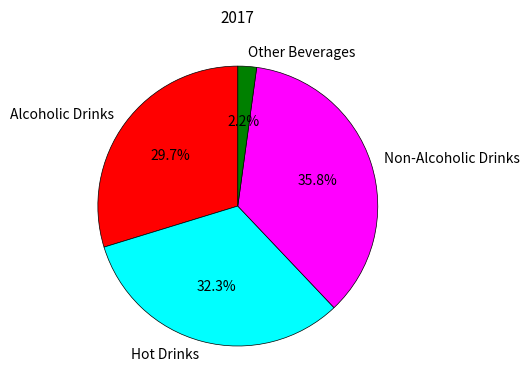

To the nearest percent, what portion does Non-Alcoholic Drinks represent?

36%